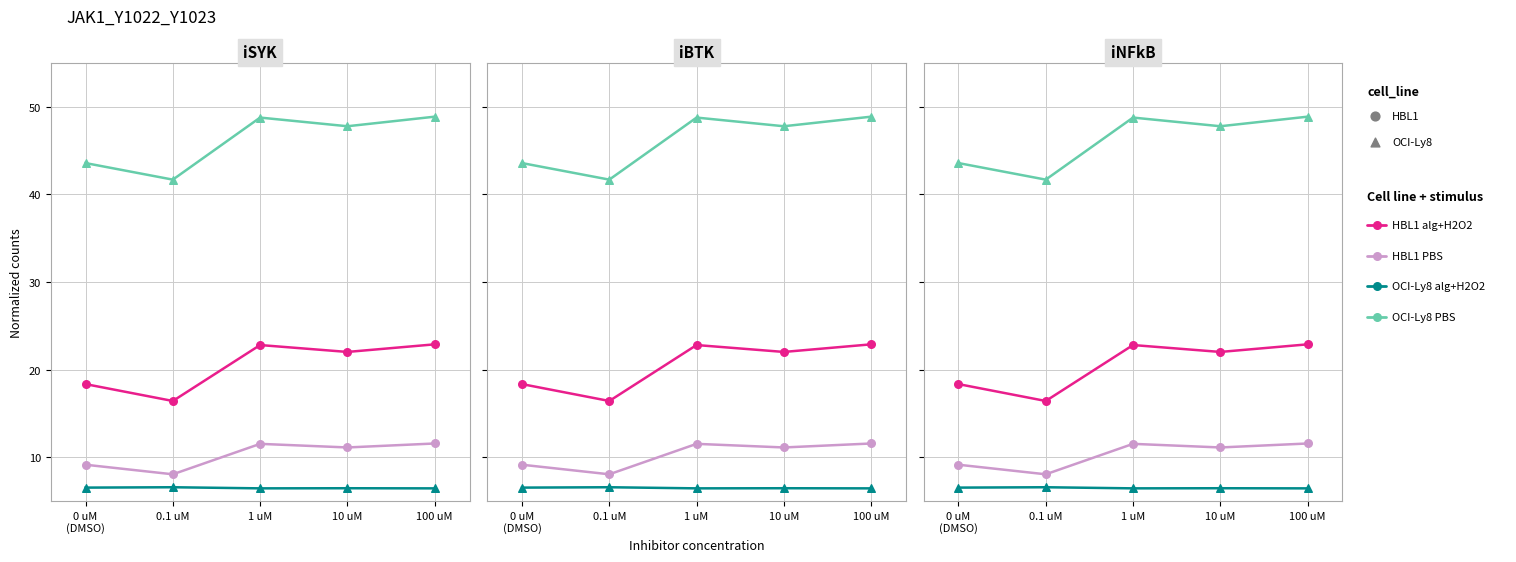

Which series contains the lowest Y value?

OCI-Ly8 alg+H2O2